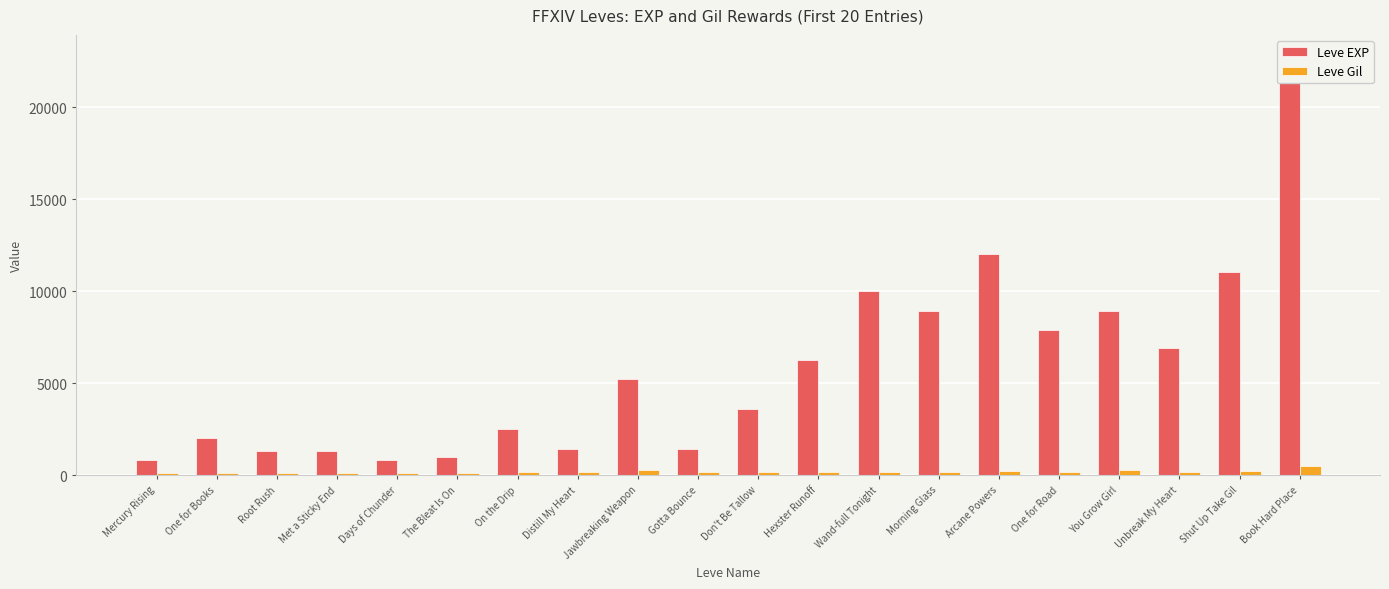

Which has a higher value, Morning Glass or Shut Up Take Gil?

Shut Up Take Gil